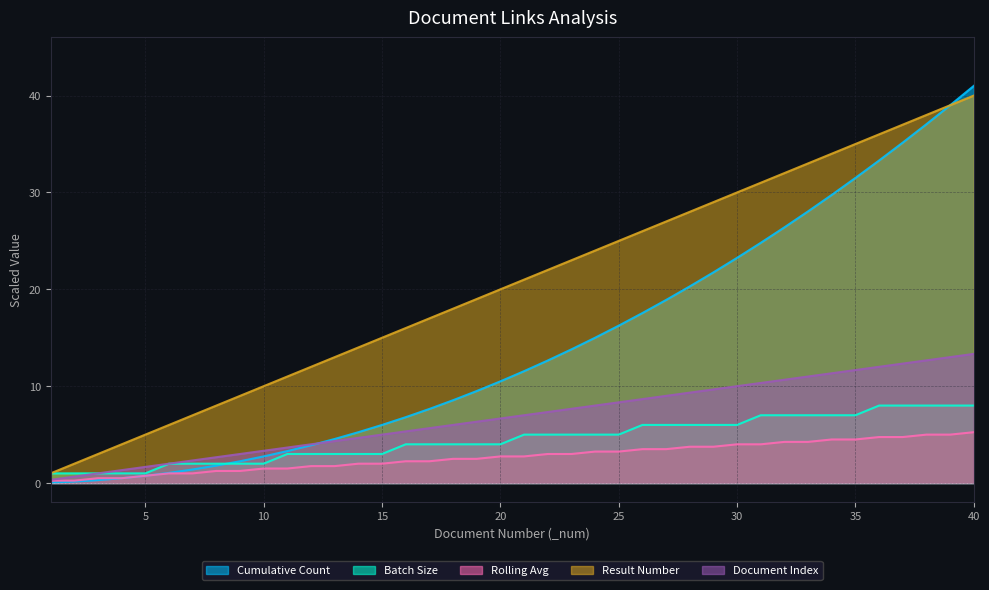

List the labels in order of Cumulative Count value, largest first.

40, 39, 38, 37, 36, 35, 34, 33, 32, 31, 30, 29, 28, 27, 26, 25, 24, 23, 22, 21, 20, 19, 18, 17, 16, 15, 14, 13, 12, 11, 10, 9, 8, 7, 6, 5, 4, 3, 2, 1